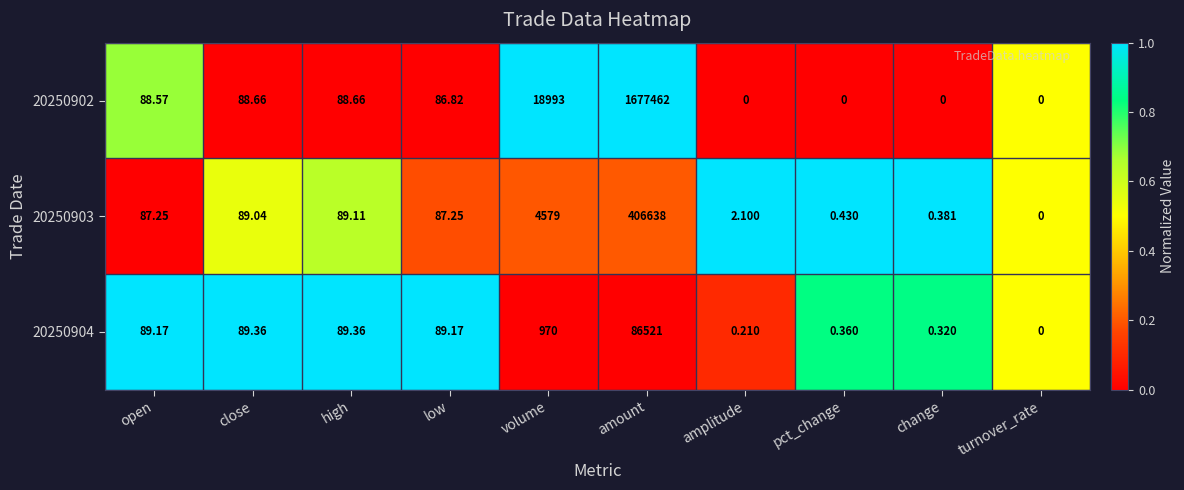

At change, list the series in order from largest to smallest.

20250903, 20250904, 20250902